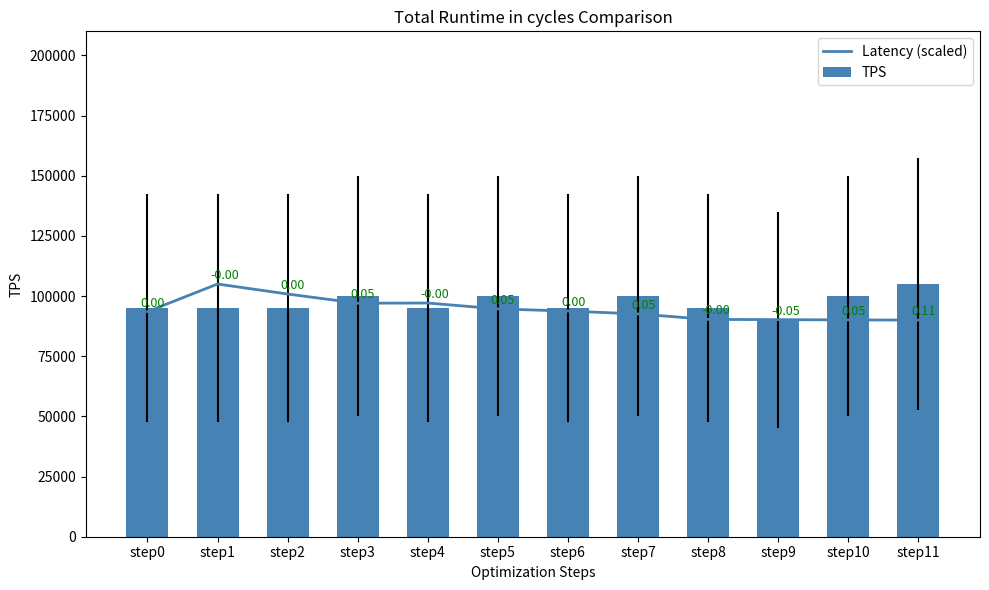

At which category is the sum across all series the highest?

step1